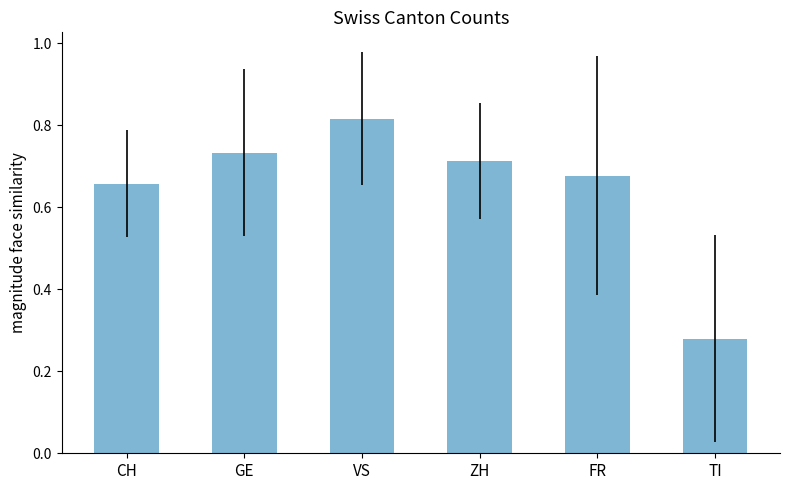

List the labels in order of value, largest first.

VS, GE, ZH, FR, CH, TI